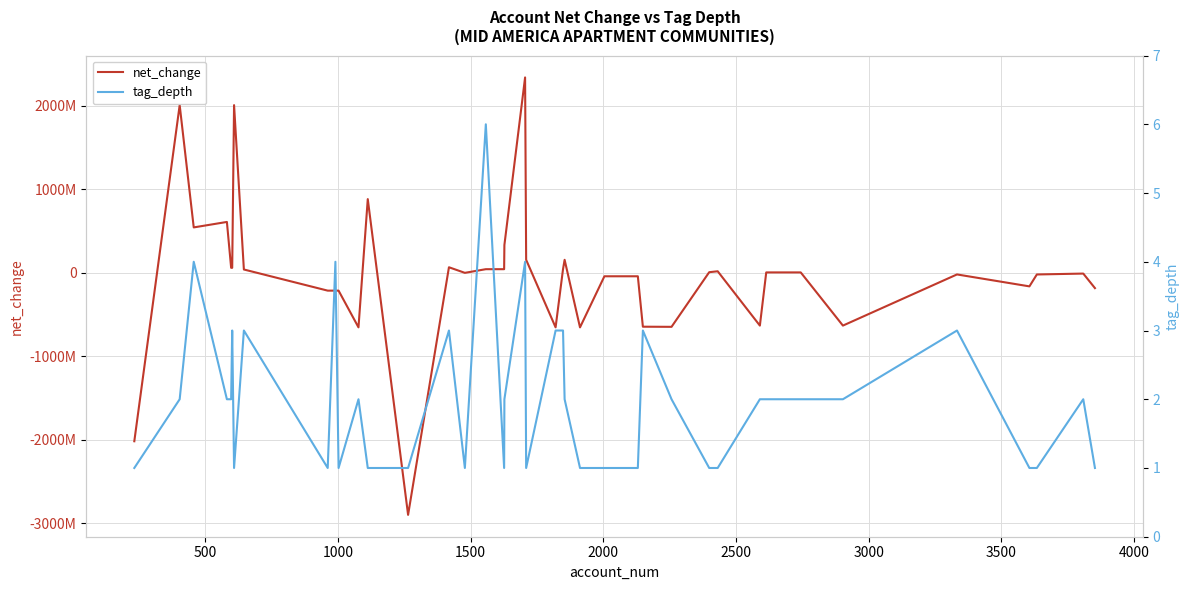

How many interior local peaks does the net_change series have?

10